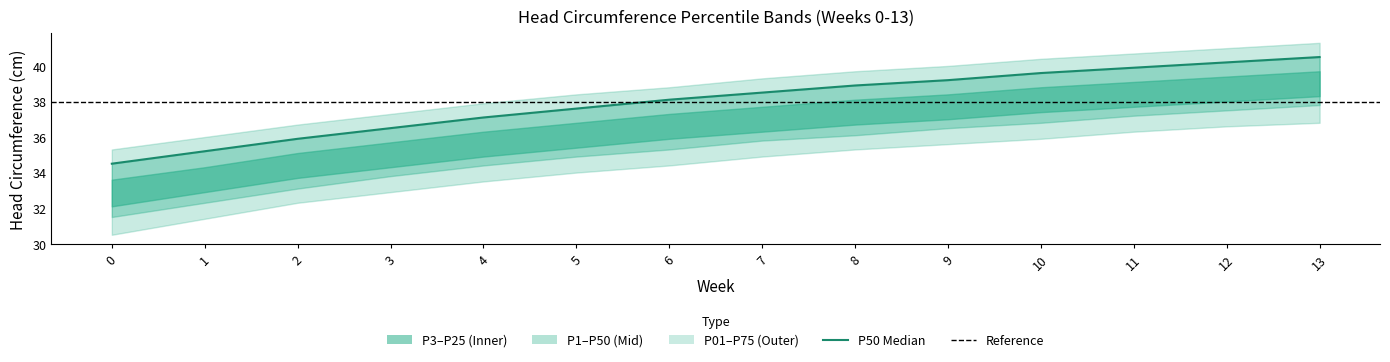

At which label is P01 closest to 33?

3